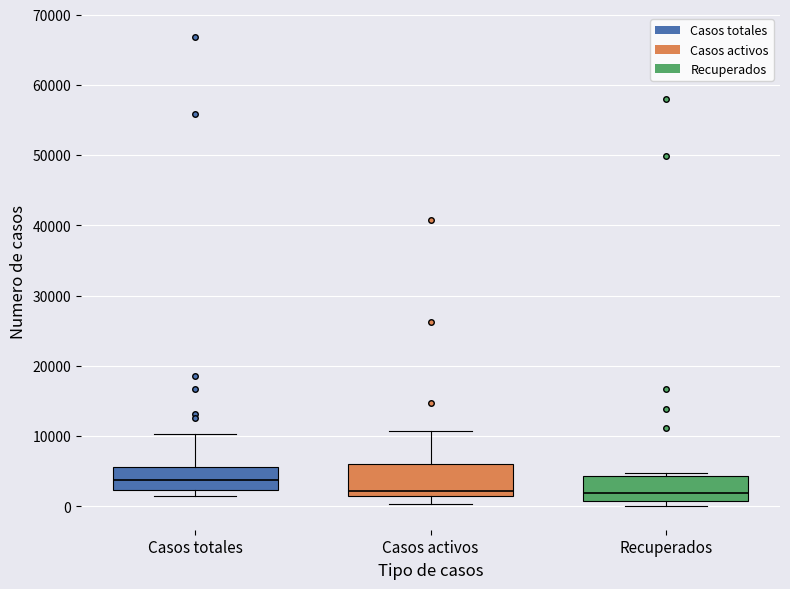

Reading left to right, read every box against the y-axis: the position of its median line, the range the box covers, and the ends of its whiskers. The values are not printed on the chart, so give them approximately, as read against the axis.

Casos totales: median 4000, box 2000 to 6000, whiskers 2000 (just below the box's lower edge) to 10000
Casos activos: median 2000 (just above the box's lower edge), box 2000 to 6000, whiskers 0 to 11000
Recuperados: median 2000, box 1000 to 4000, whiskers 0 to 5000